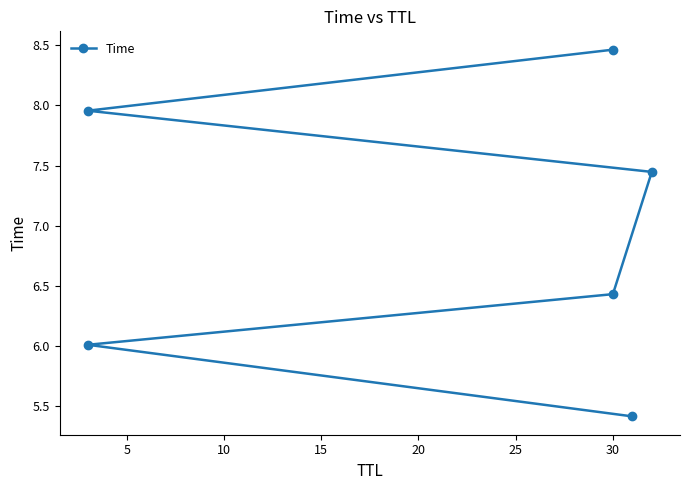

Is it true that the value at 20 is 14.3?

False